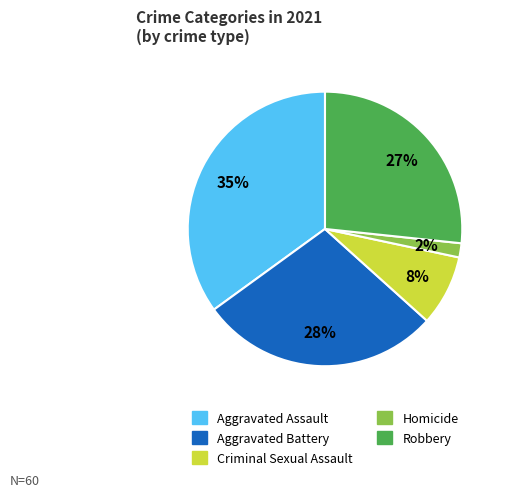

Does Aggravated Battery account for over 50% of the chart?

No